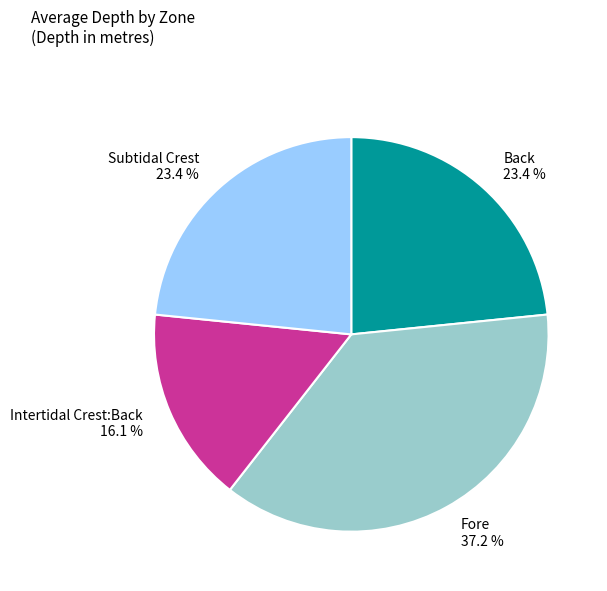

Does any single category account for the majority?

No